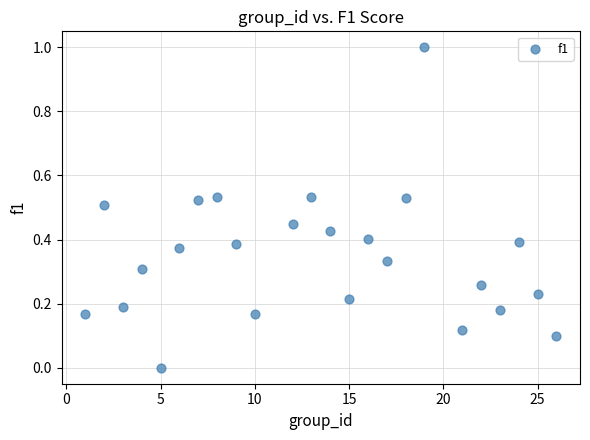

What is the range of X values (max minus min)?

25.0